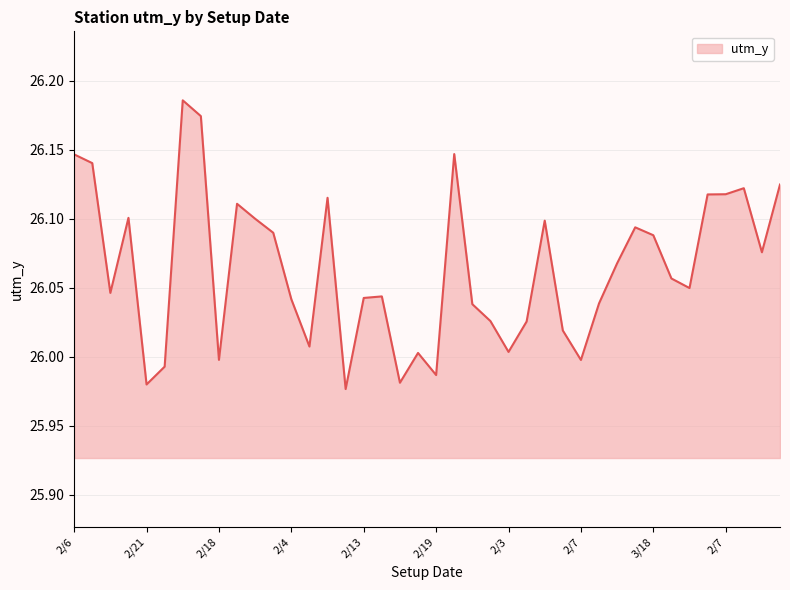

How many lines are shown in the chart?

1